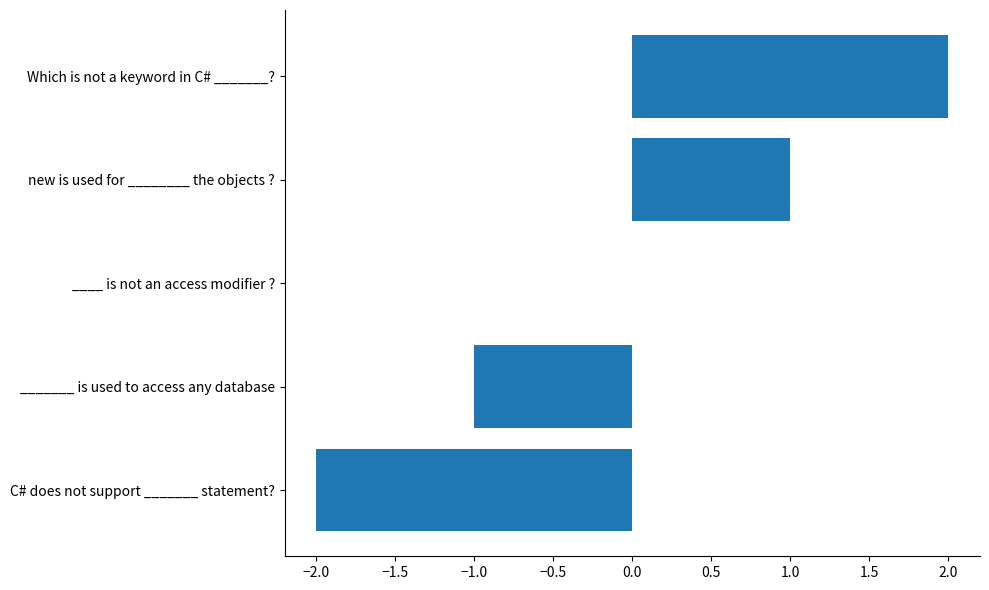

What is the greatest value displayed?

2